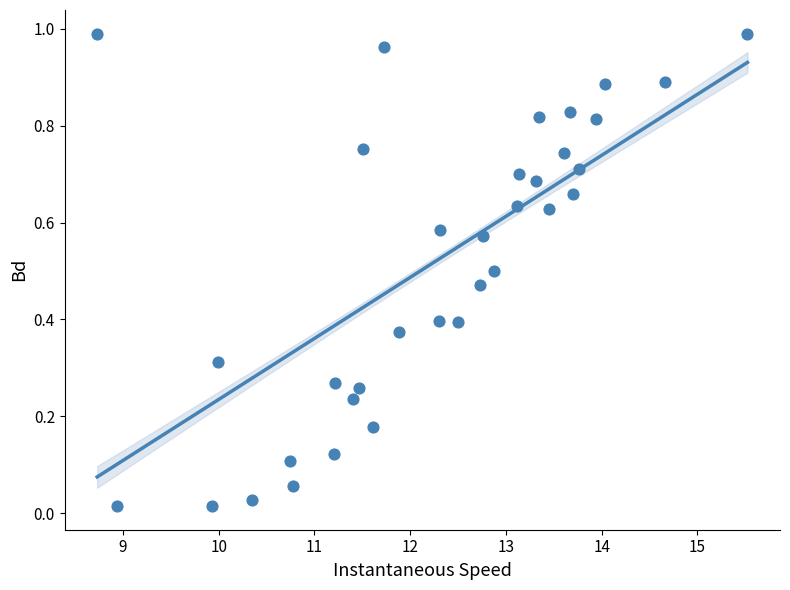

What is the range of X values (max minus min)?

6.8